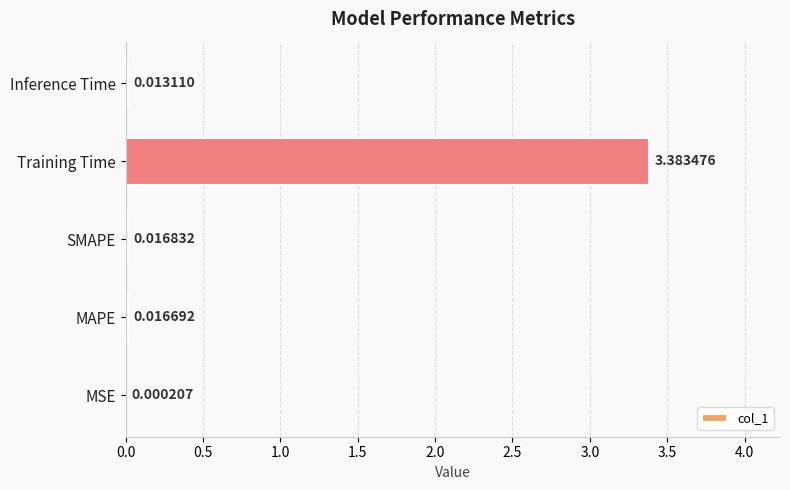

At which label is the value closest to 1?

SMAPE